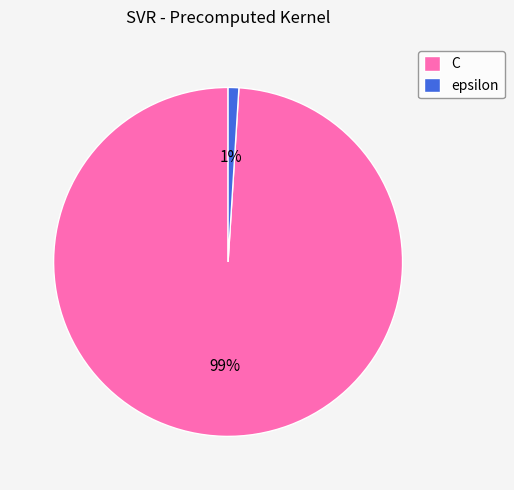

Which has a higher value, epsilon or C?

C